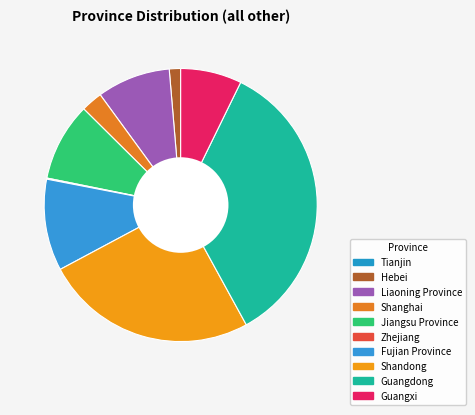

Between Shanghai and Shandong, which is larger?

Shandong